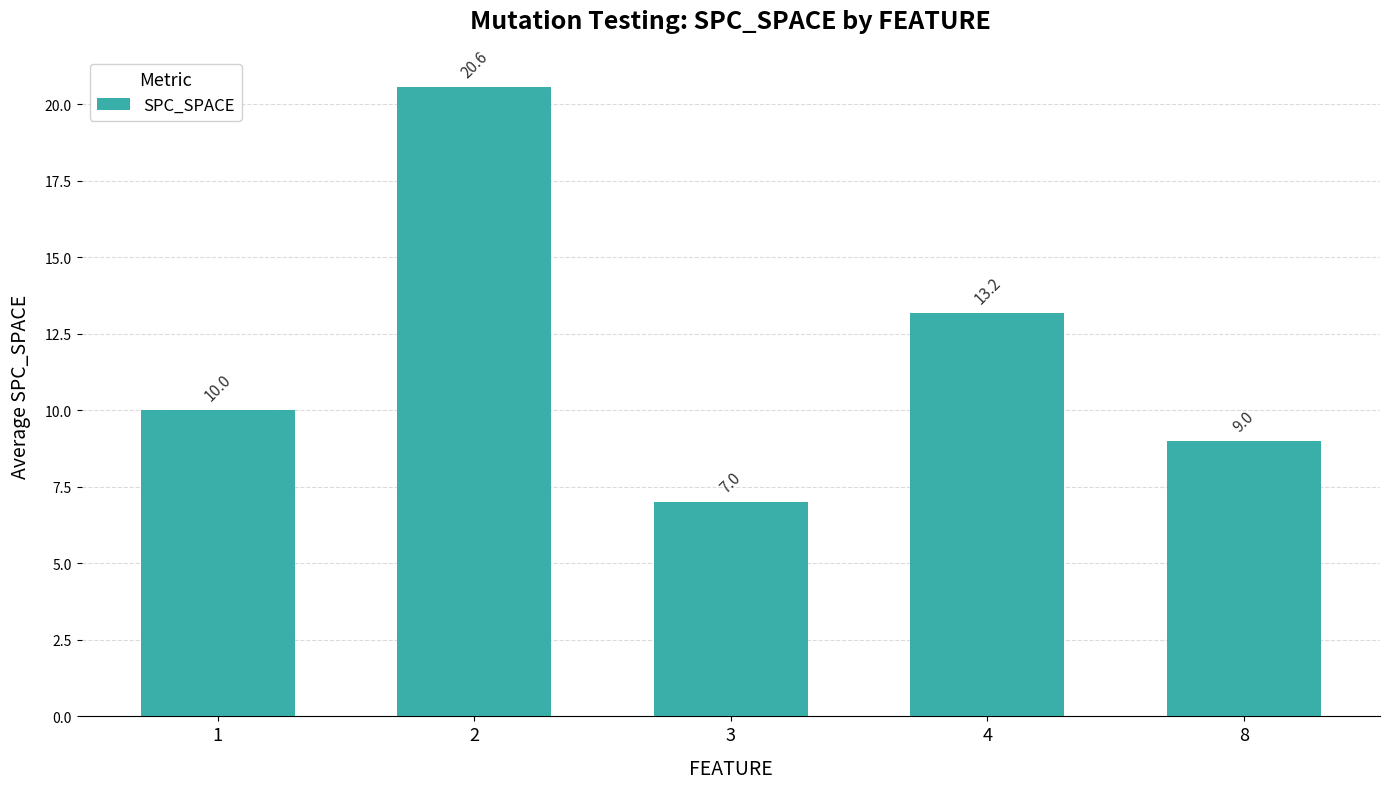

What is the maximum value shown in the chart?

20.6